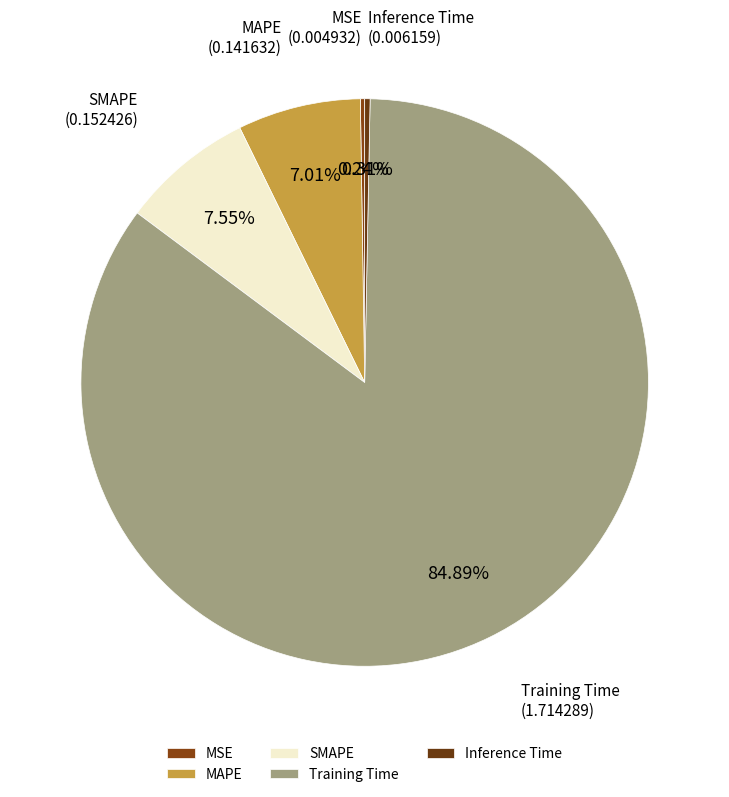

Which slice represents more than half of the pie?

Training Time